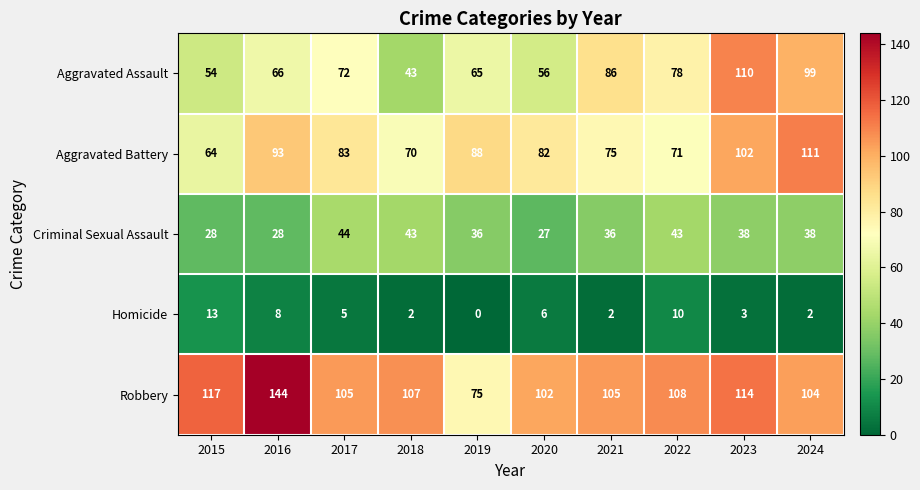

Is it true that Aggravated Assault equals 43 at 2018?

True